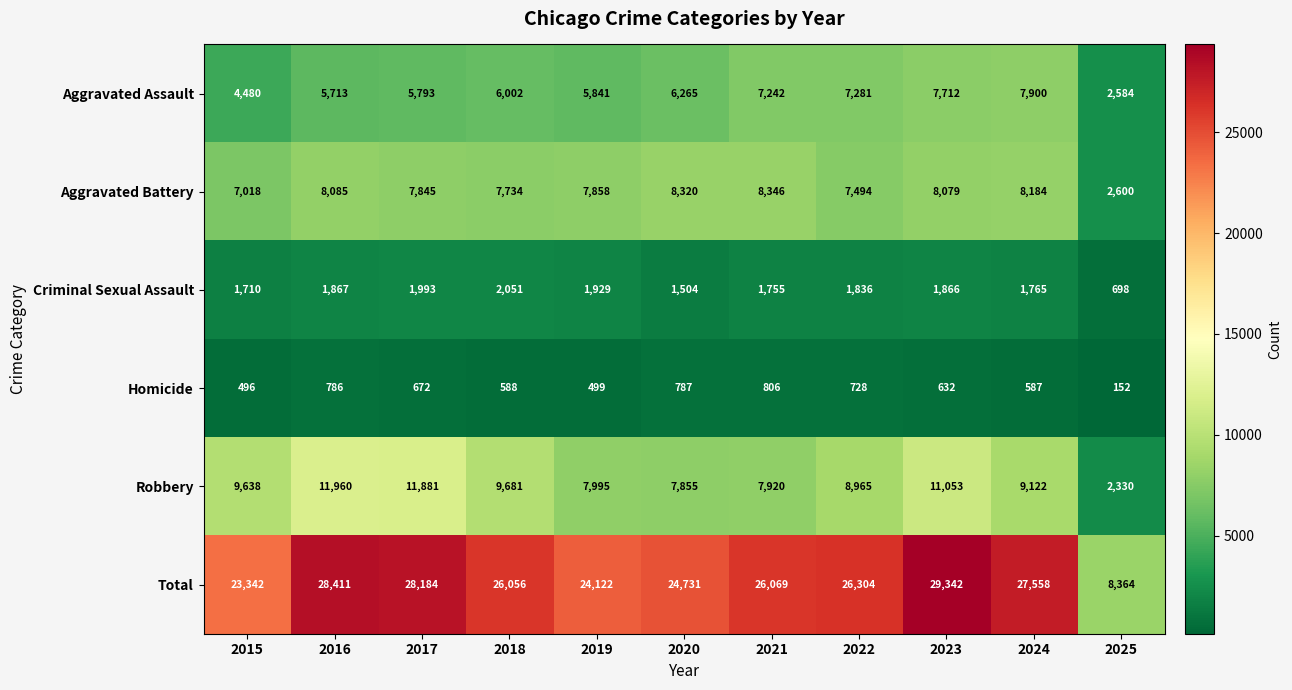

What is the difference between the second highest and second lowest values in the Aggravated Assault series?

3232